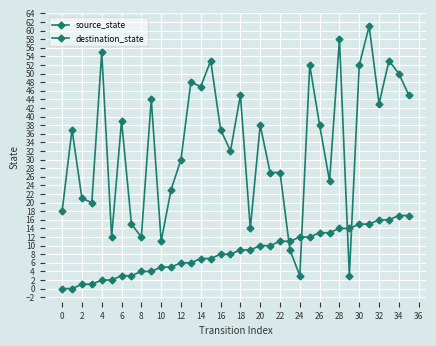

How many distinct data groups are displayed?

2